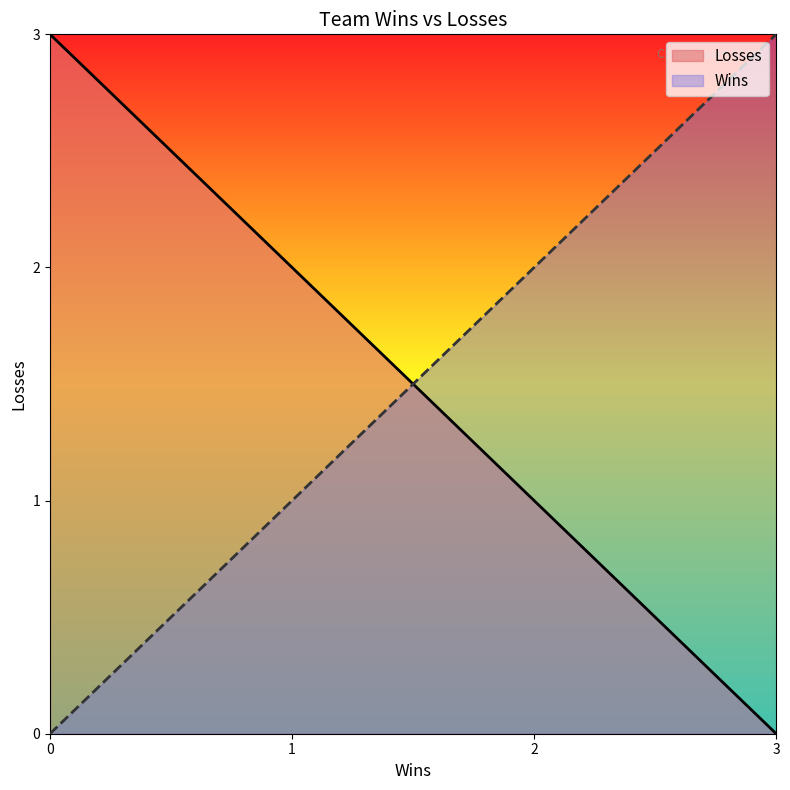

Is the value of Wins at 2 greater than the value of Losses at 3?

Yes